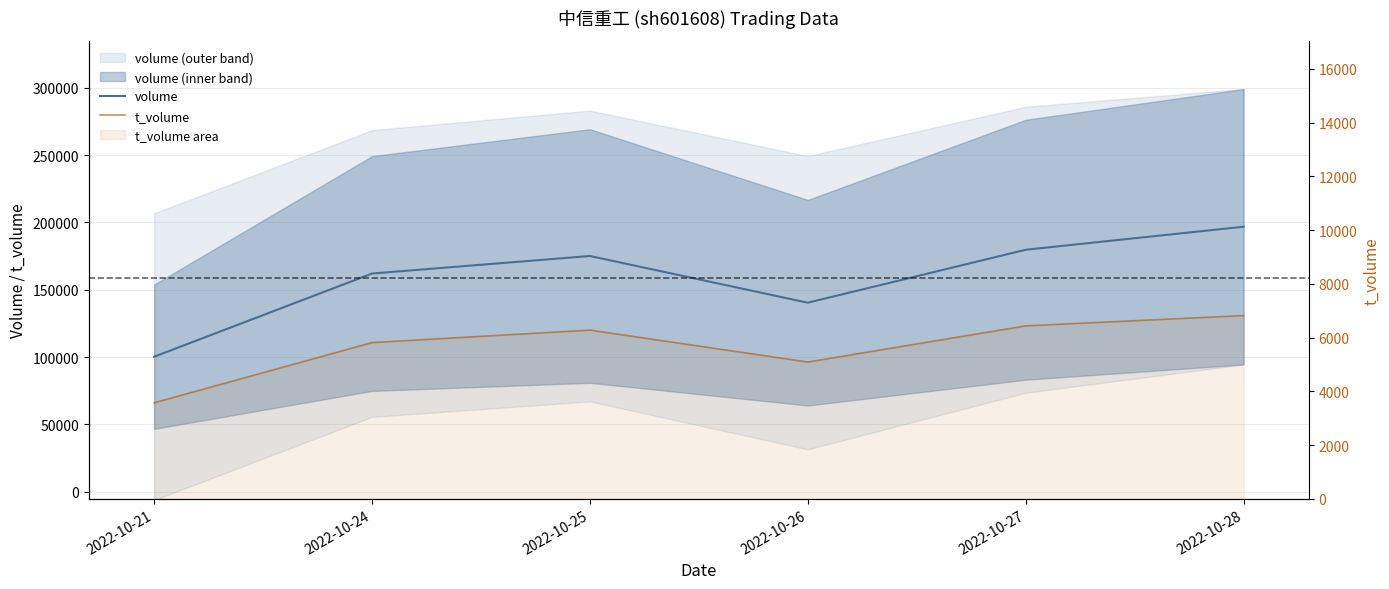

What is the difference between the second highest and minimum values in the volume series?

79449